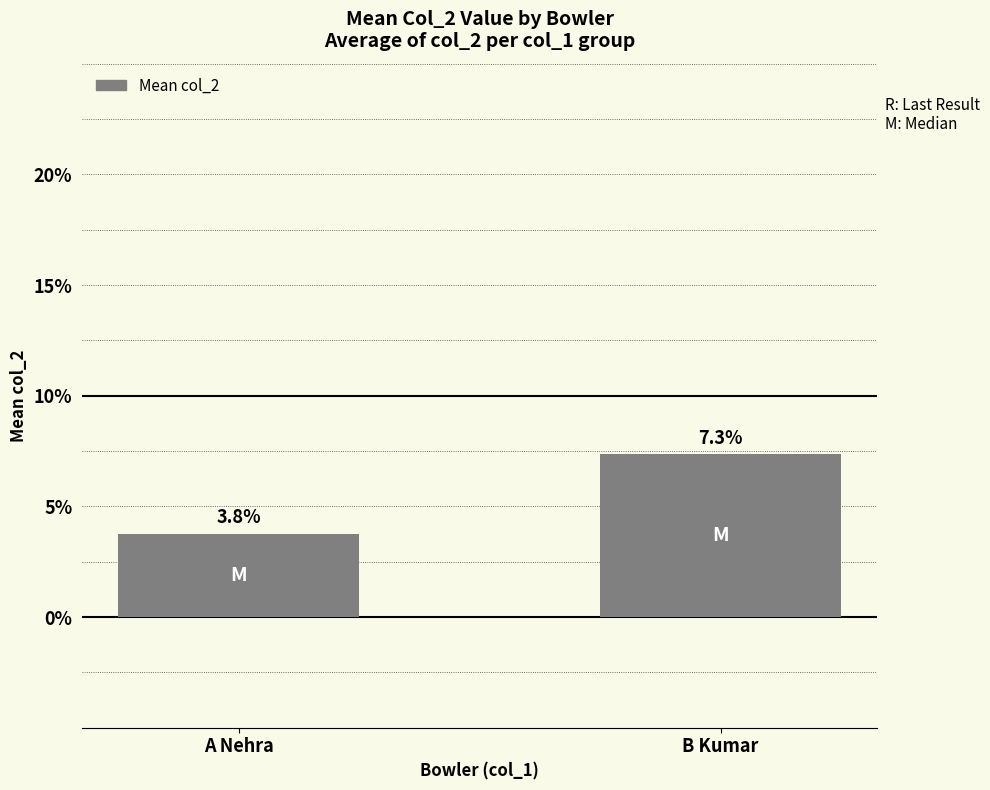

Rank the categories by value from highest to lowest.

B Kumar, A Nehra